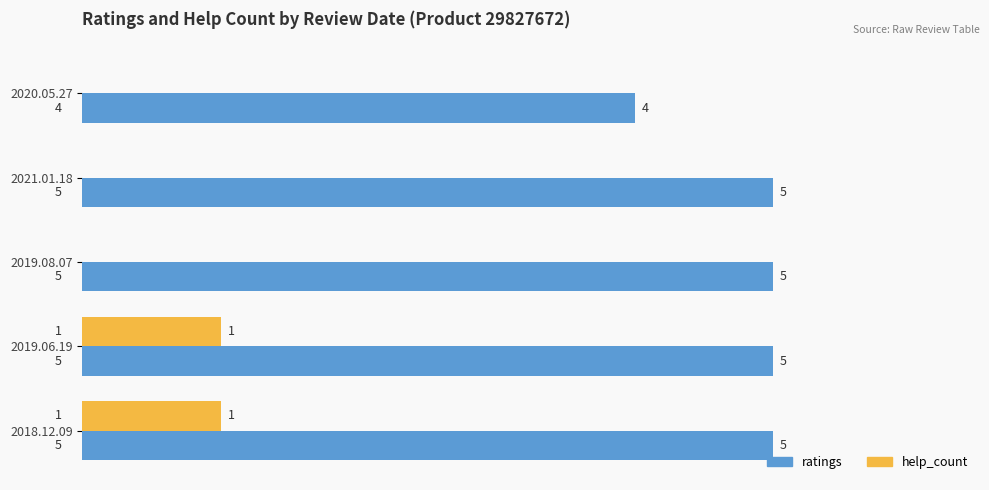

What is the sum of the ratings values at 2018.12.09 and 2020.05.27?

9